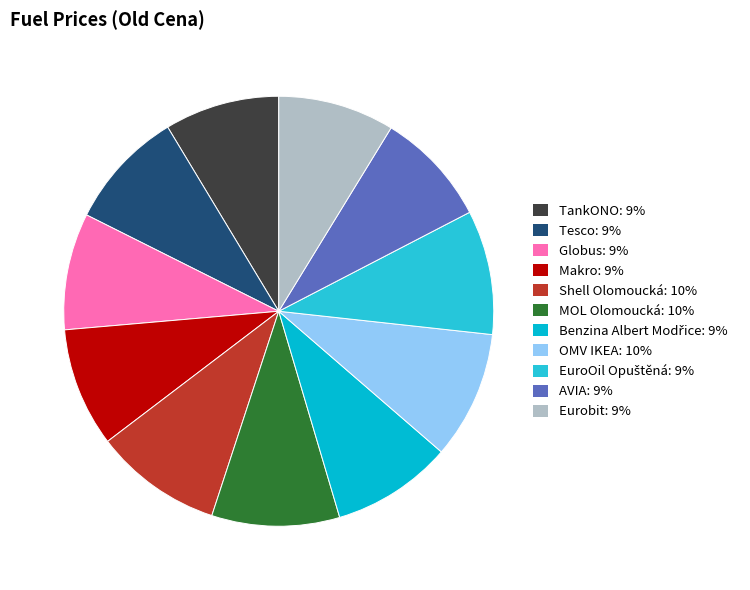

Which category has the smallest portion of the pie?

TankONO